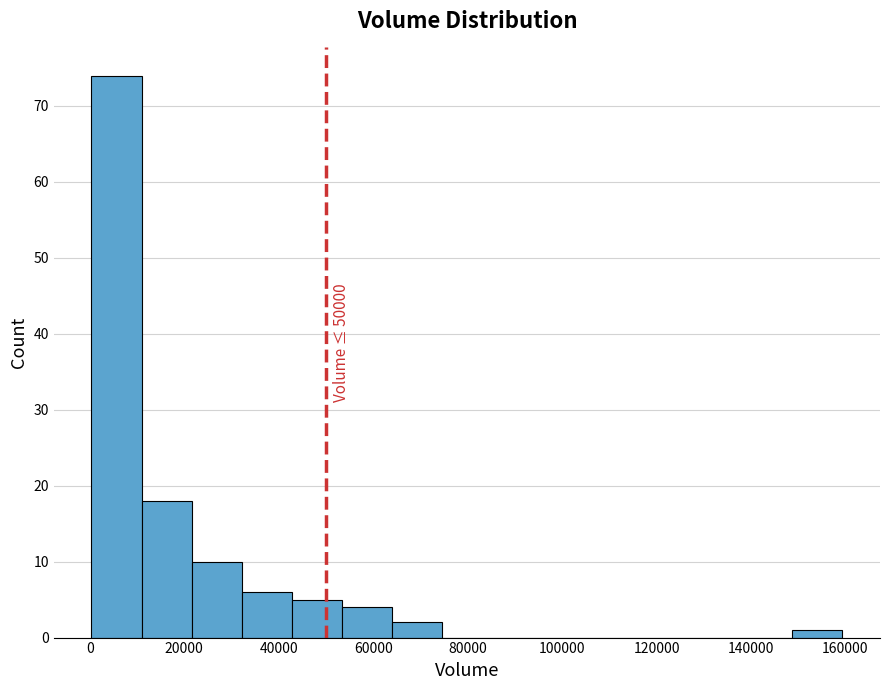

Over which range of the x-axis is the bar tallest?

0 to 10000